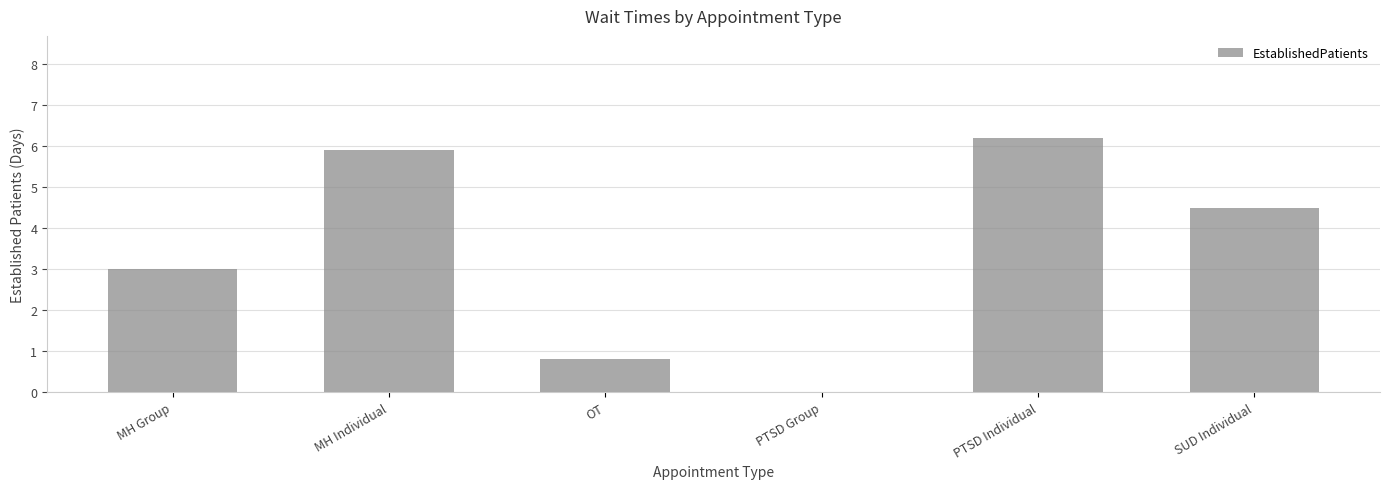

Reading left to right, list all the values displayed in this chart.

MH Group=3.0	MH Individual=5.9	OT=0.8	PTSD Group=0.0	PTSD Individual=6.2	SUD Individual=4.5